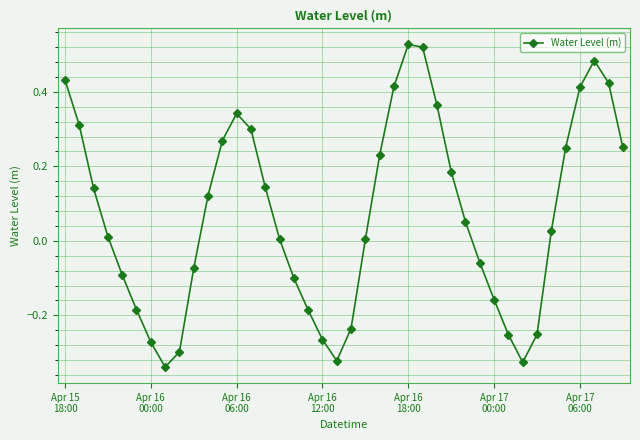

True or false: there are more than 1 points higher than both neighbors.

True